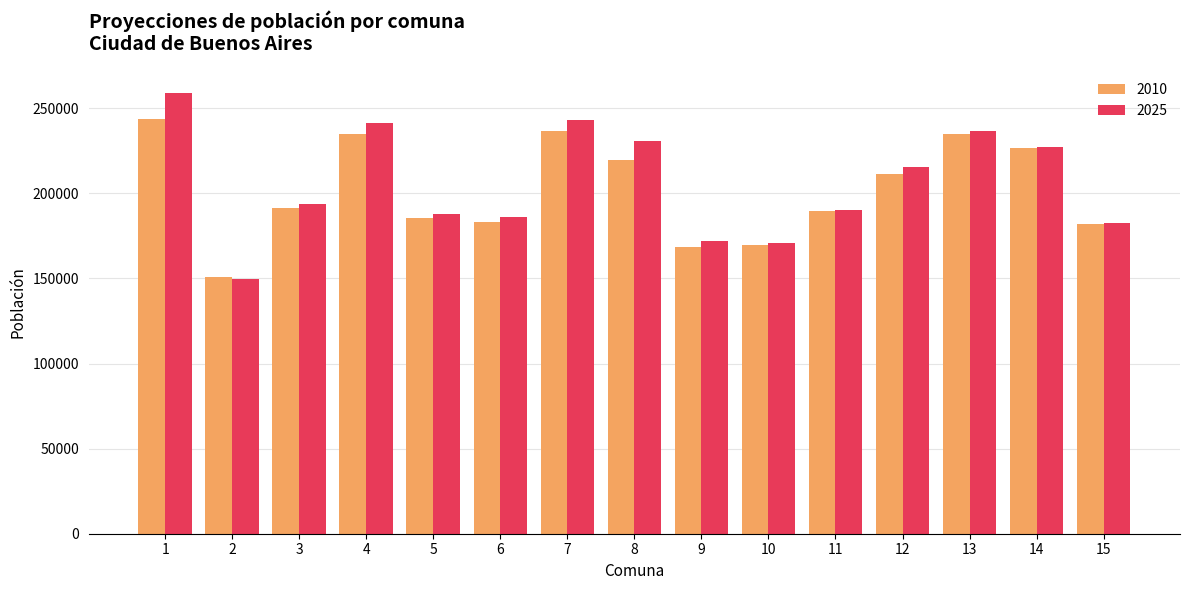

Is it true that 2025 equals 215505 at 12?

True